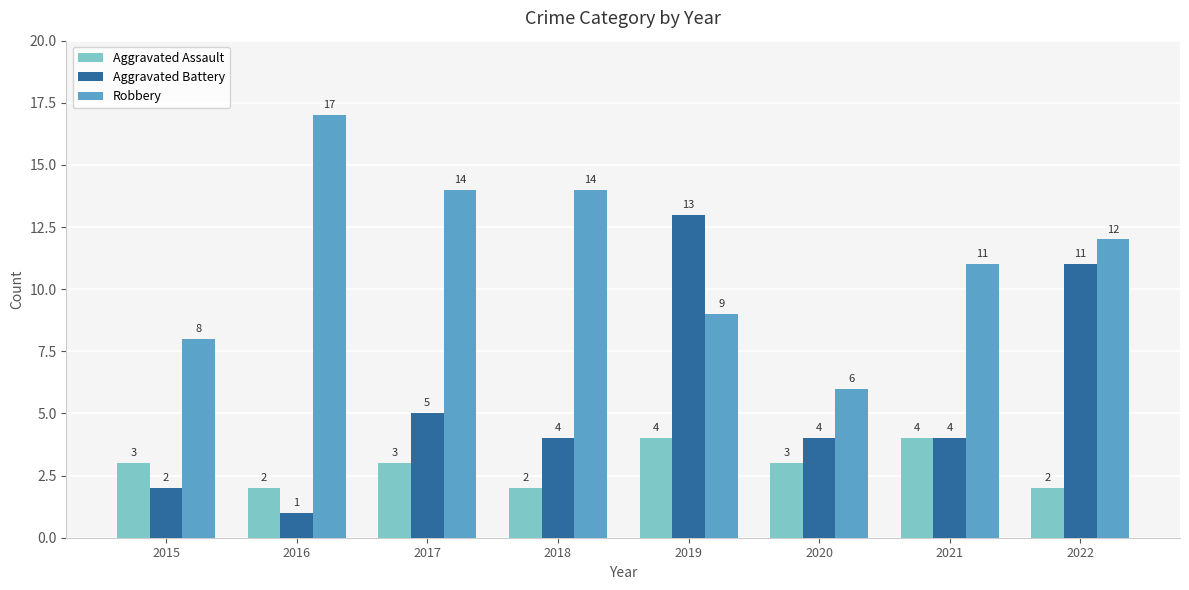

How many values in the Robbery series are below 12?

4